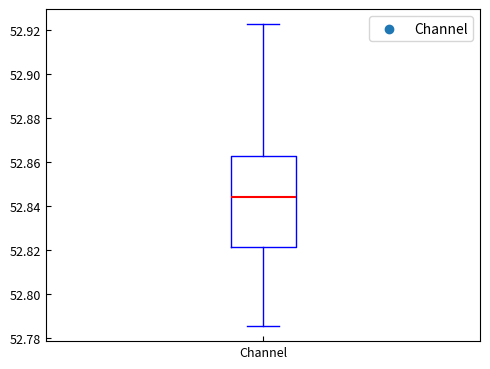

Read this box plot against the y-axis: the position of the median line, the range covered by the box, and the ends of both whiskers. The values are not printed on the chart, so give them approximately, as read against the axis.

median 52.844, box 52.822 to 52.862, whiskers 52.786 to 52.922